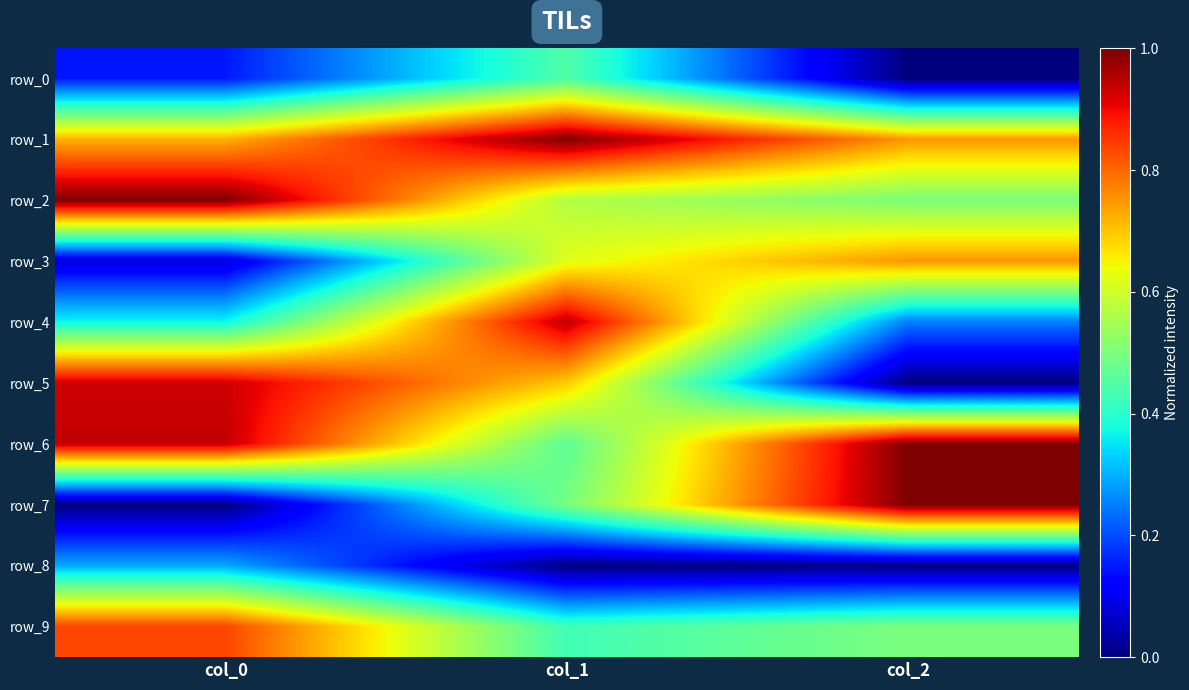

List the series in order of their peak value, highest first.

row_1, row_2, row_6, row_7, row_4, row_5, row_9, row_3, row_0, row_8